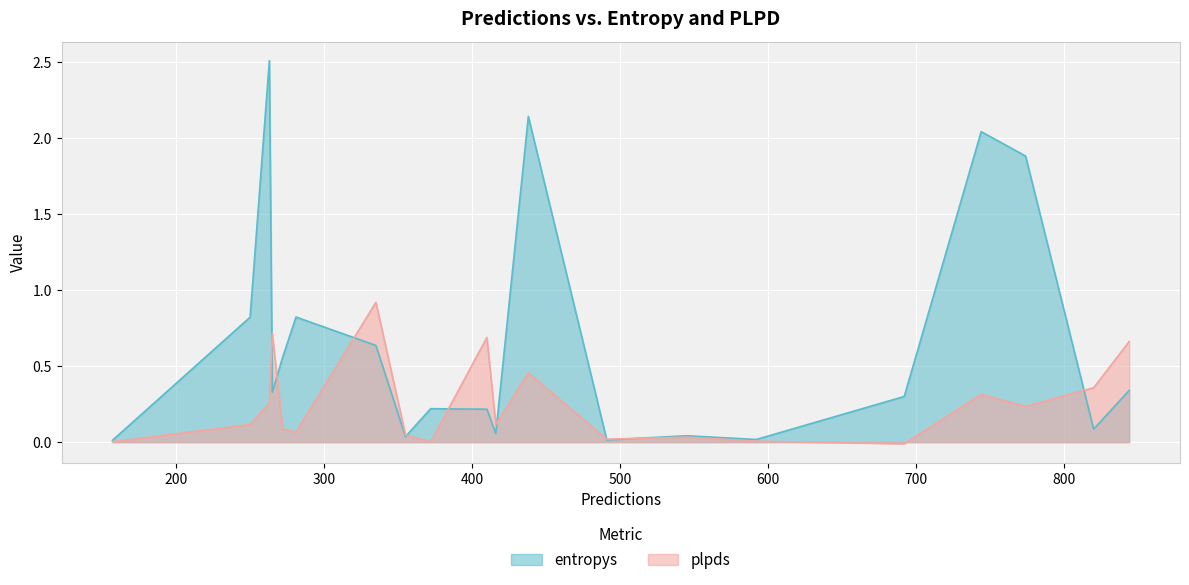

The value of plpds at 545 is 0.1. True or false?

False